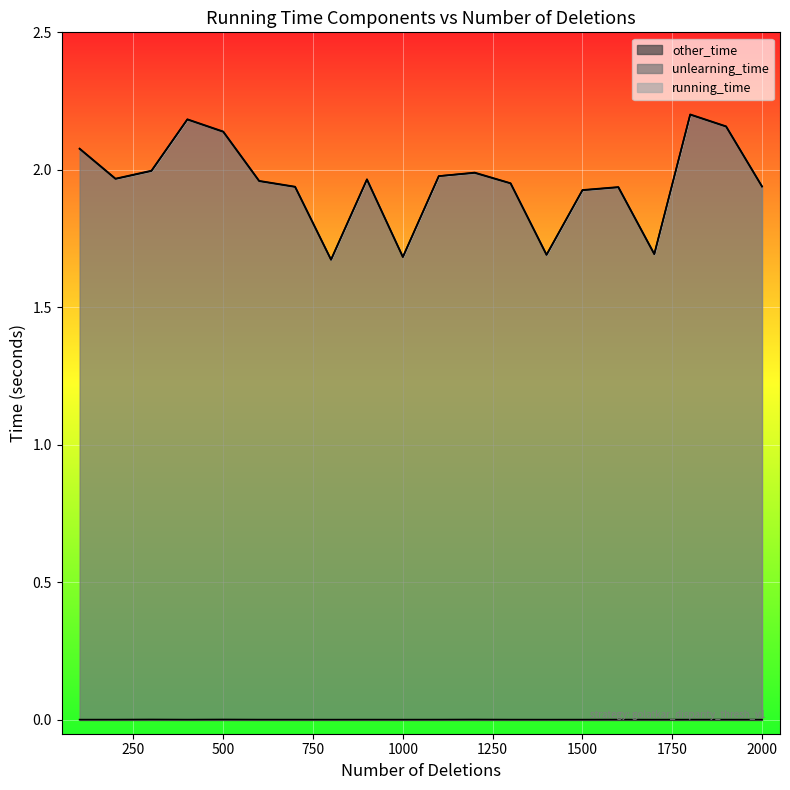

What are all the series names shown in the legend?

running_time, unlearning_time, other_time